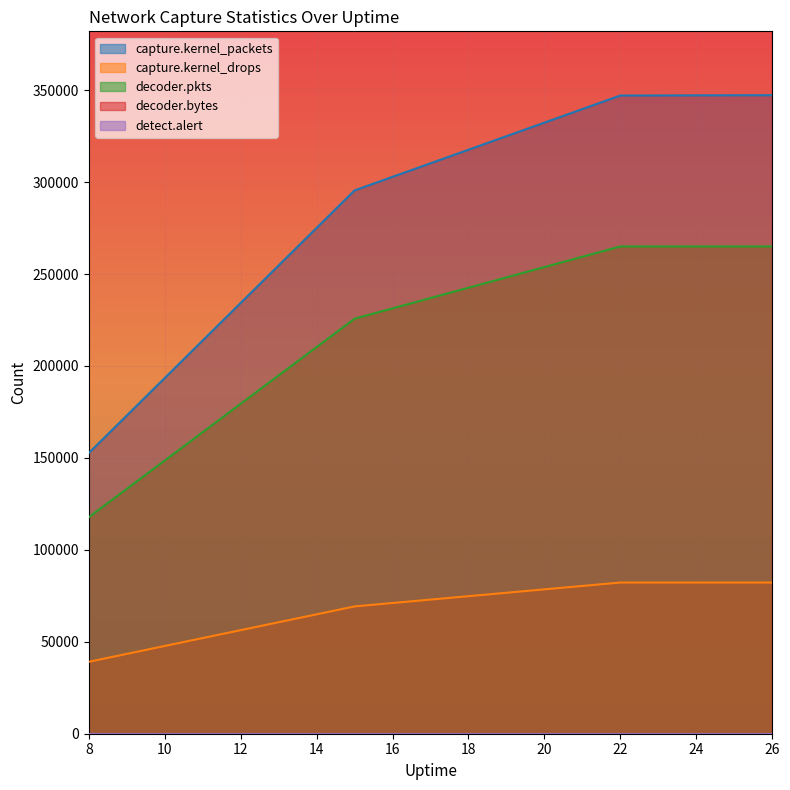

Rank the series at 8 from lowest to highest value.

capture.kernel_drops, decoder.pkts, capture.kernel_packets, decoder.bytes